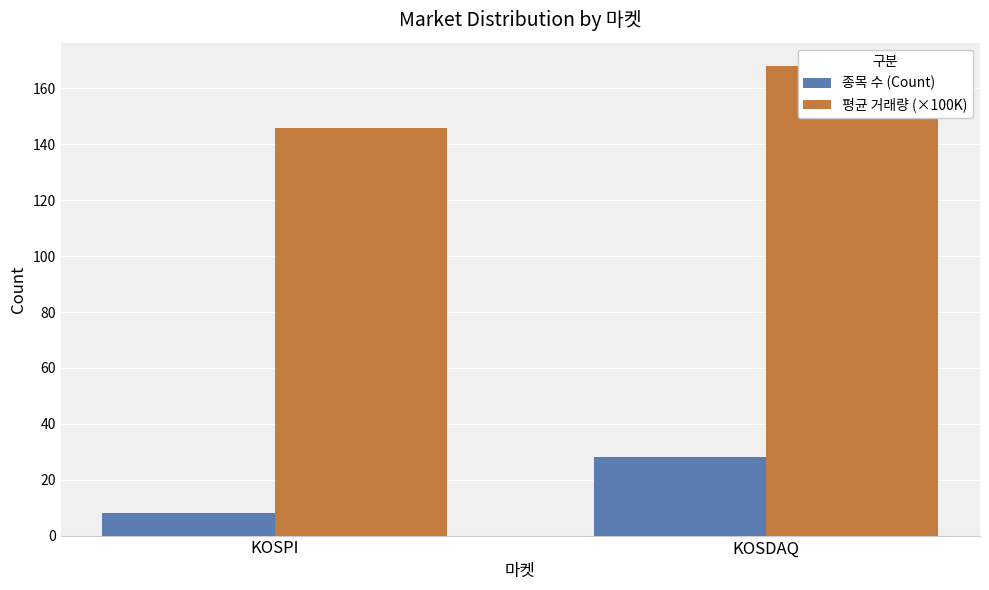

What are all the series names shown in the legend?

종목 수 (Count), 평균 거래량 (×100K)